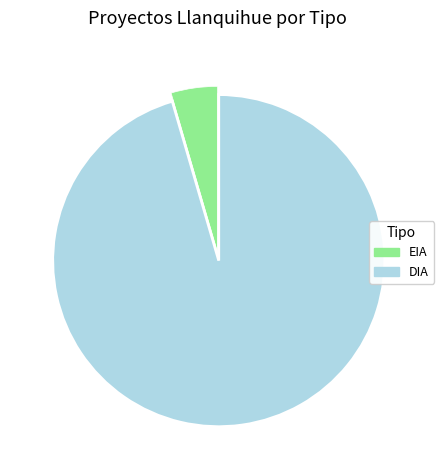

Is DIA the majority of the pie?

Yes